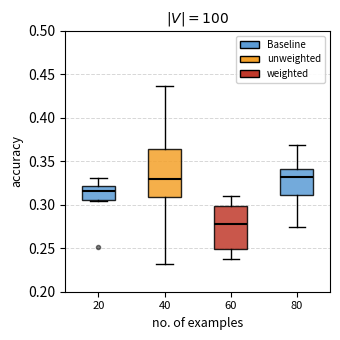

Which box is the tallest, from its lower edge to its upper edge?

40